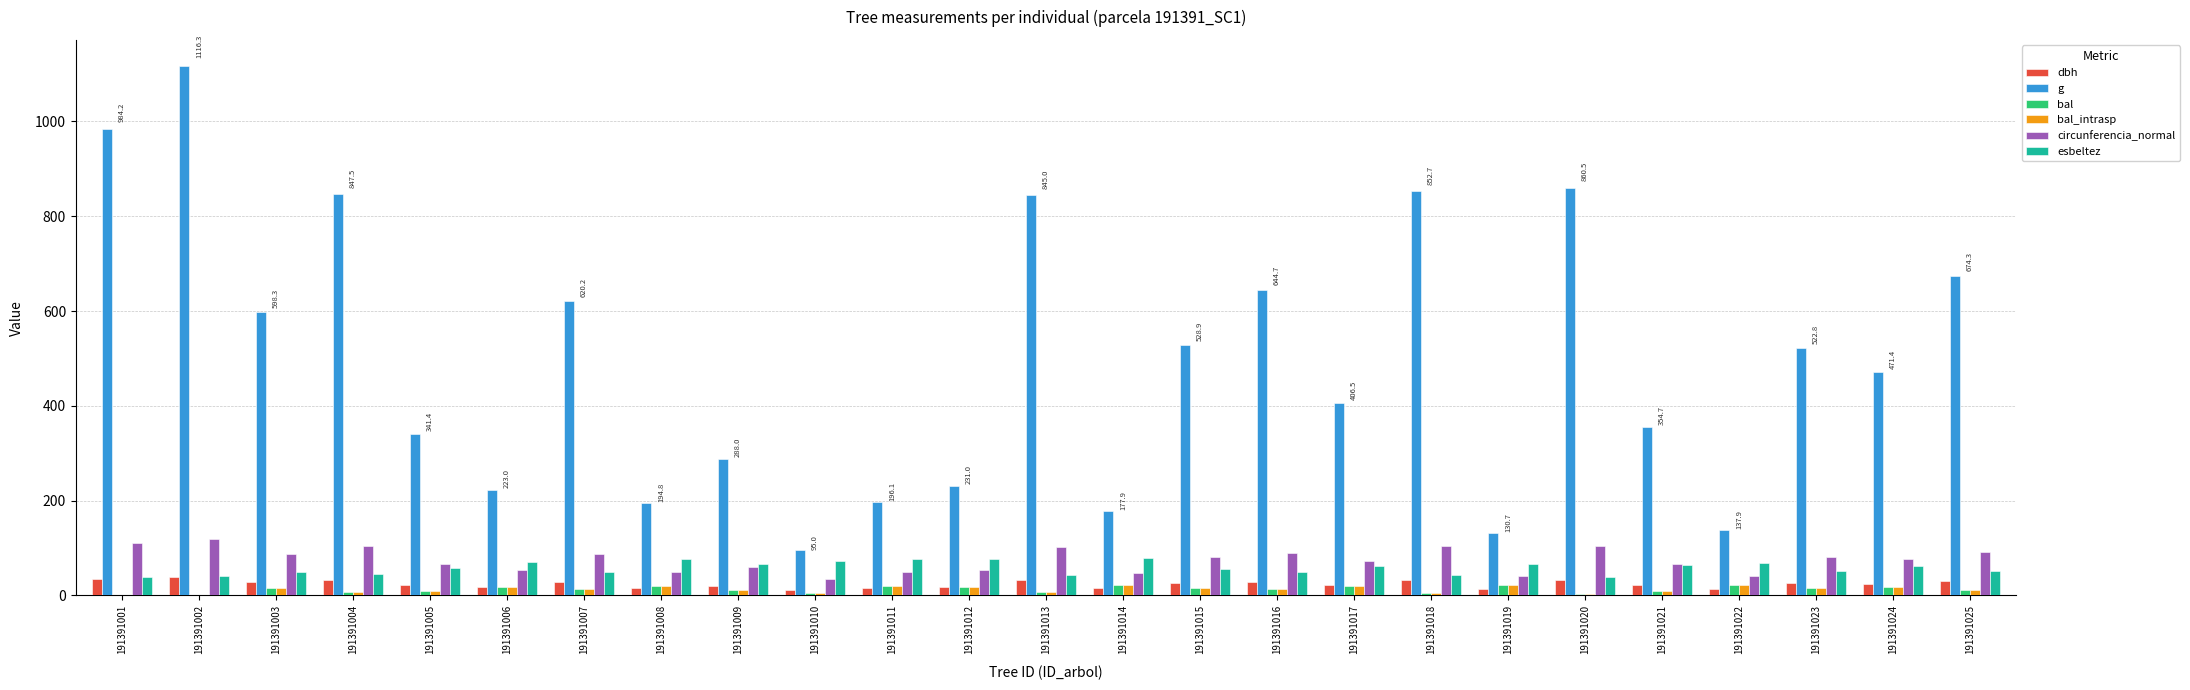

Between 191391012 and 191391020, which series saw the biggest shift?

g